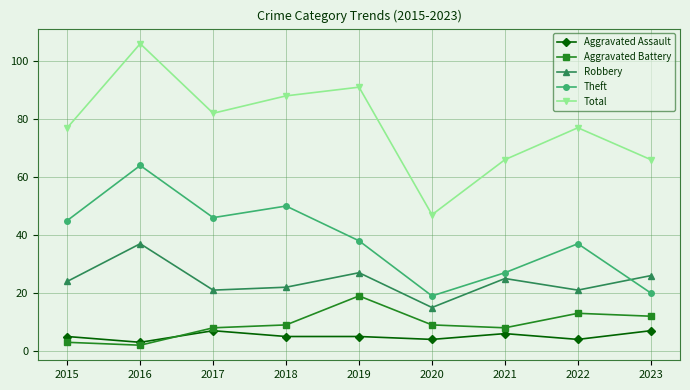

Between 2019 and 2020, which series saw the biggest shift?

Total